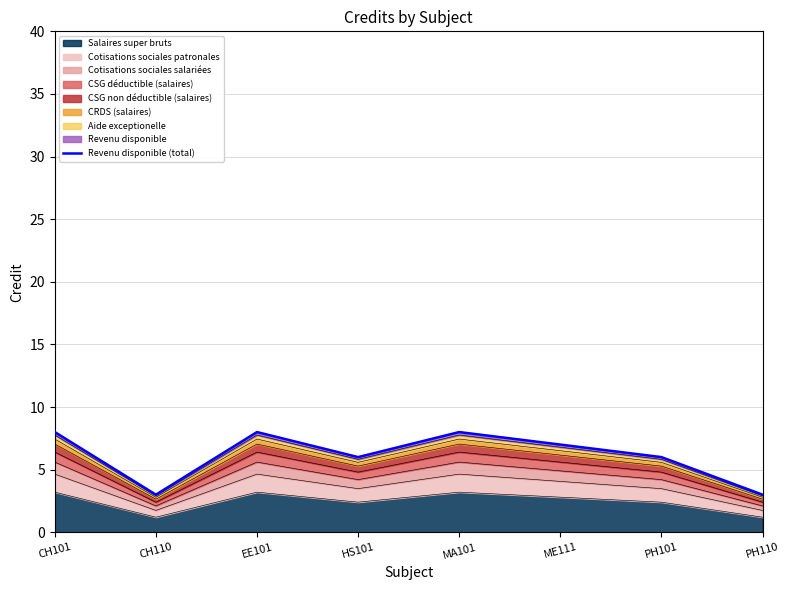

The chart shows a value of 4.0 at ME111. True or false?

False